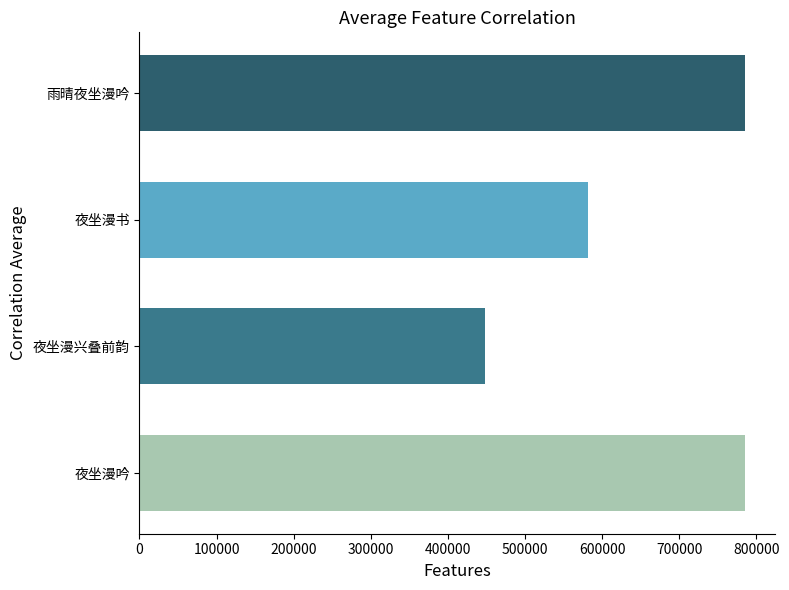

Which category has the lowest value across all series?

夜坐漫兴叠前韵